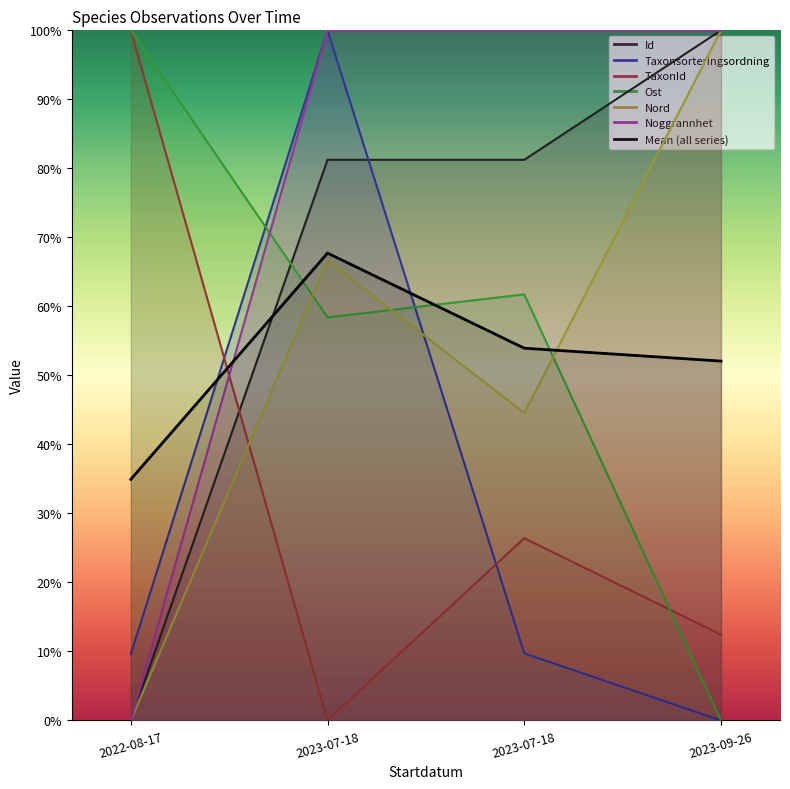

What is the difference between the second highest and second lowest values?

1.9